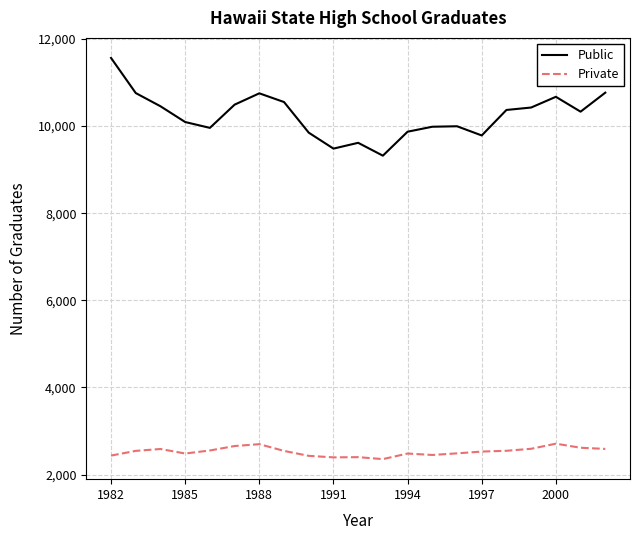

Which series has the widest spread of values?

Public